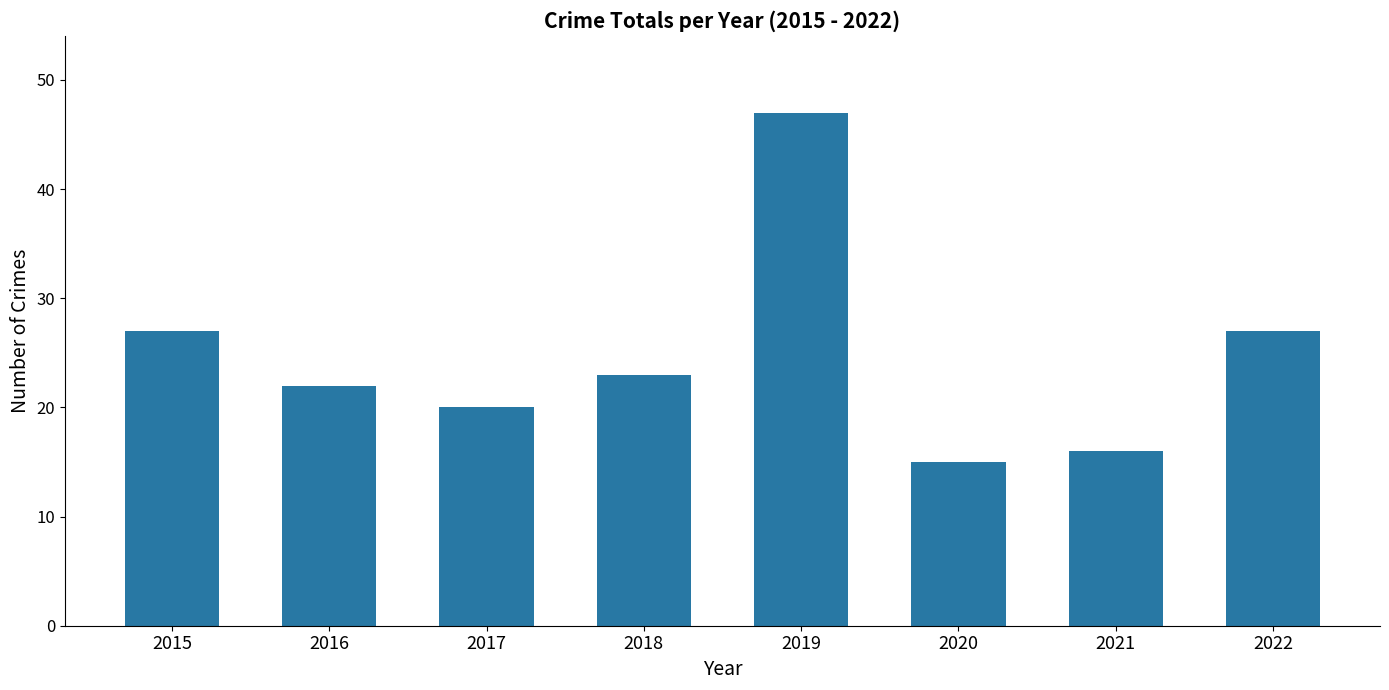

What is the minimum value shown in the chart?

15